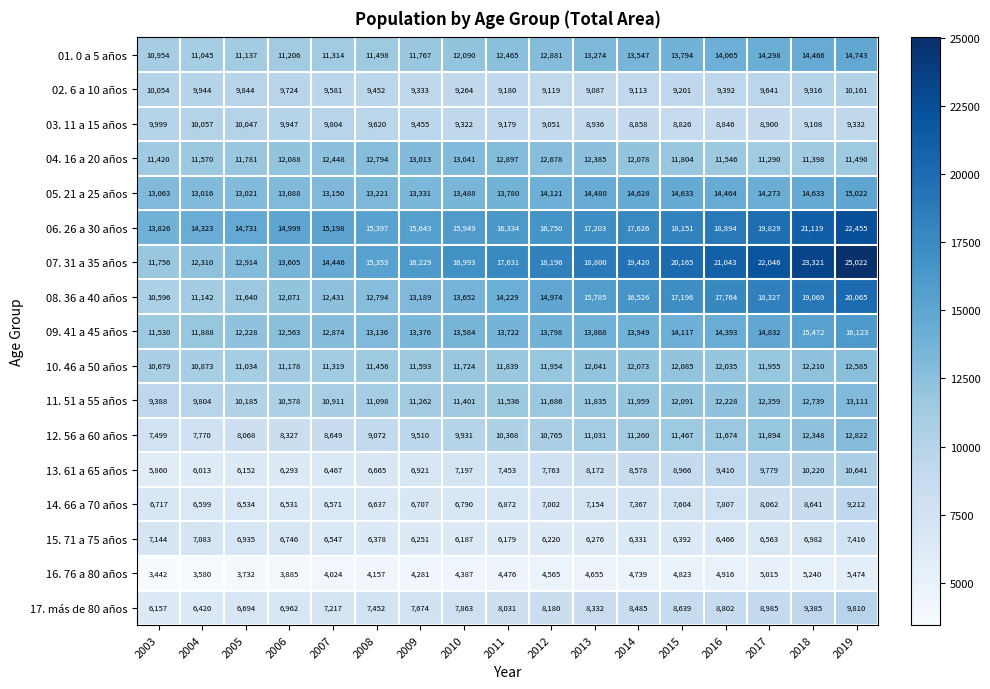

The value of 03. 11 a 15 años at 2011 is 4478. True or false?

False